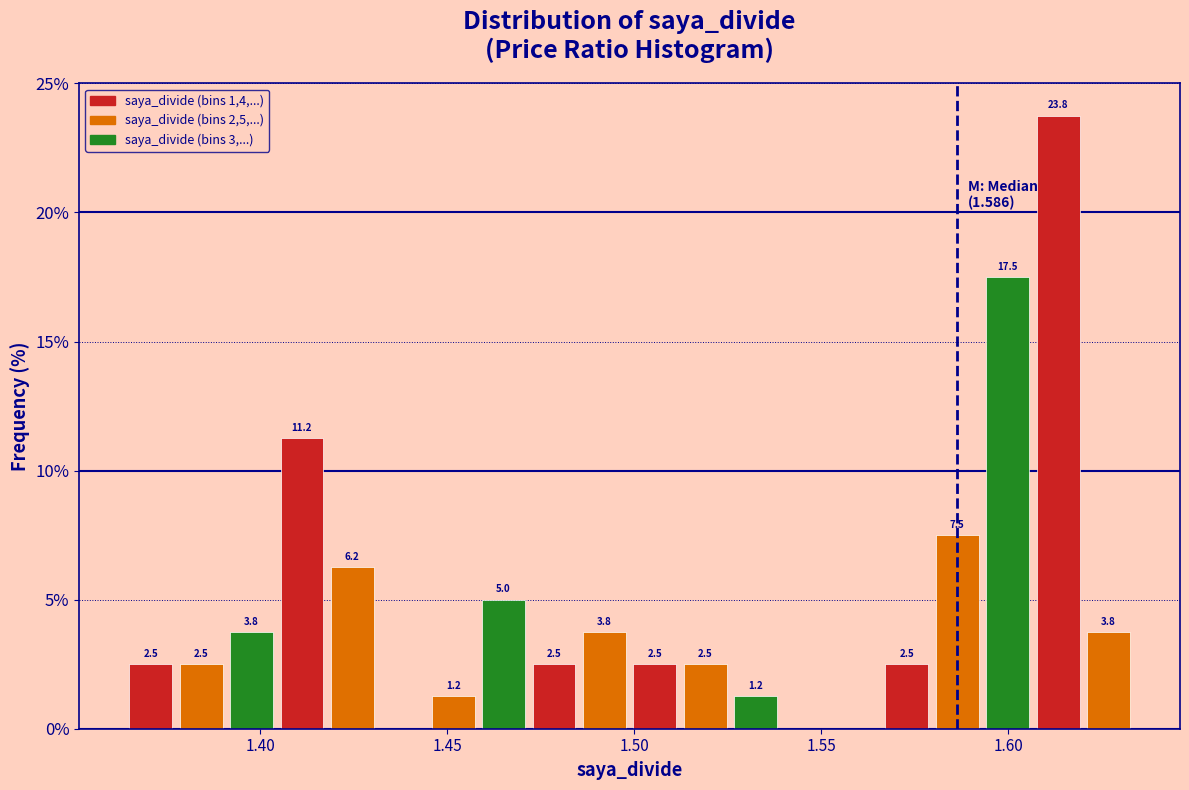

Read against the x-axis, roughly where is the centre of the tallest bar?

1.615